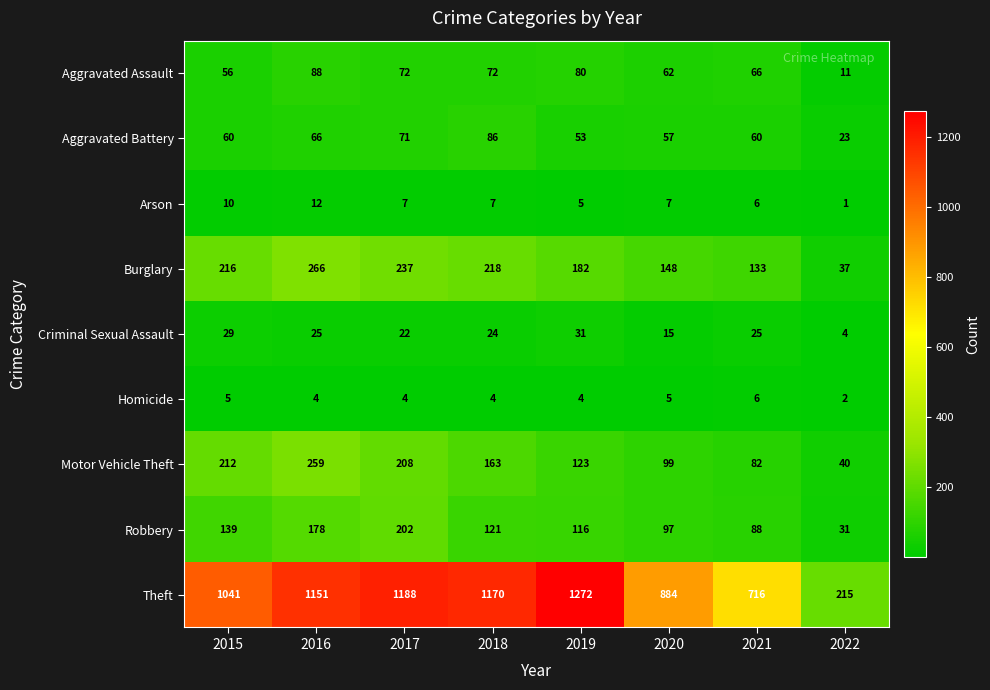

What is the greatest value displayed?

1272